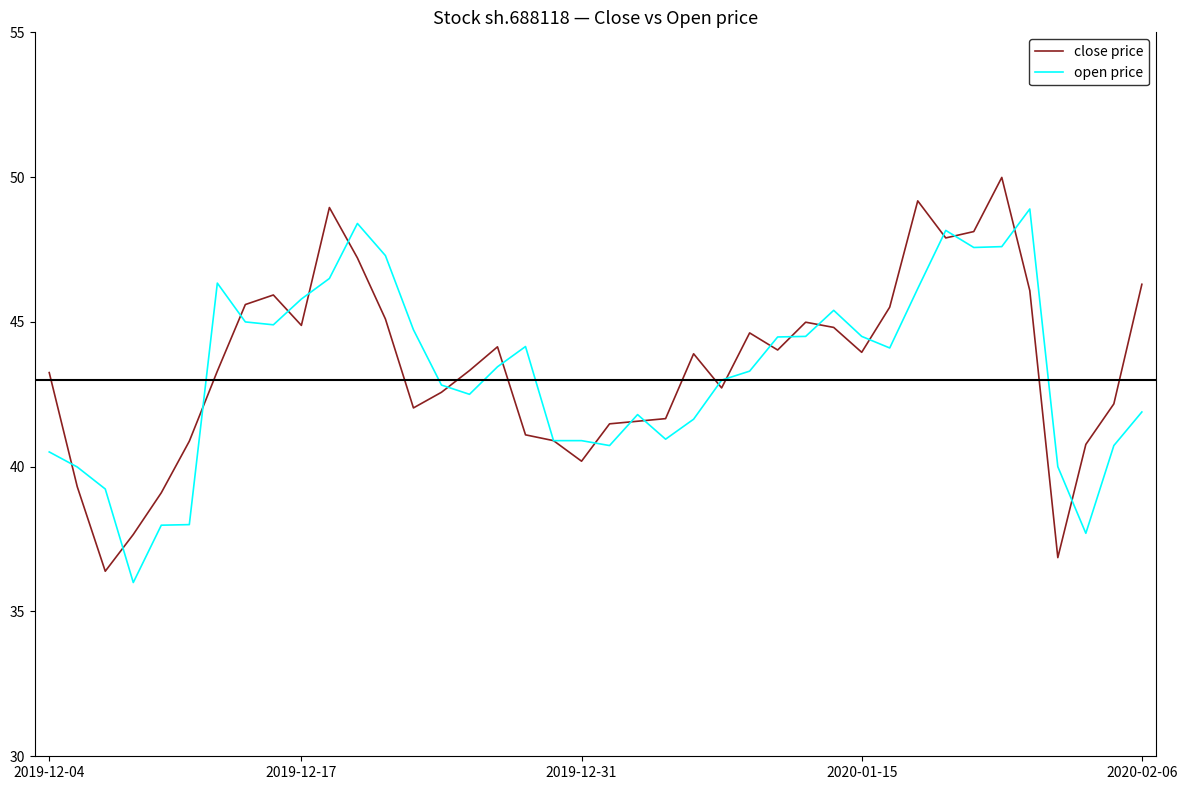

Which series has the largest range (max minus min)?

close price